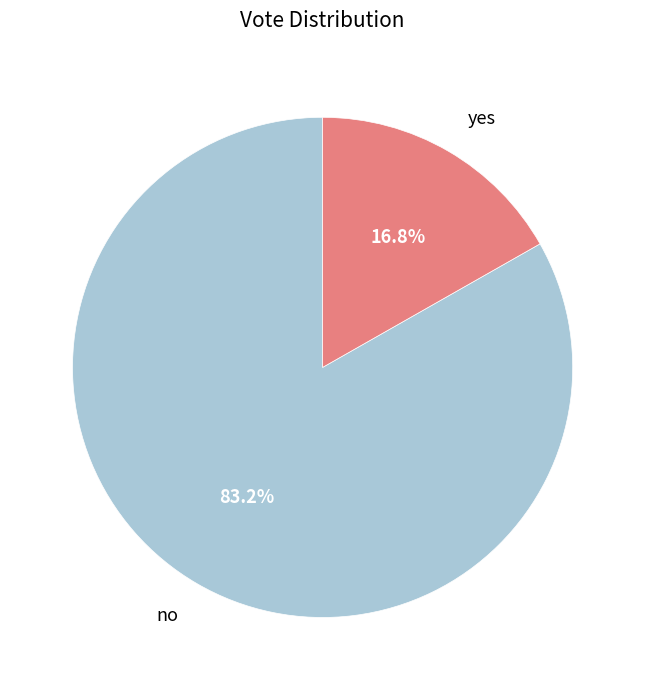

To the nearest percent, what is the difference between the largest and smallest slice percentages?

66%